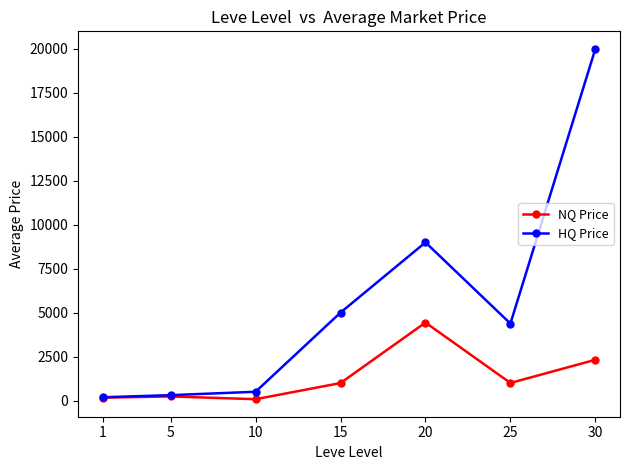

How many values in the NQ Price series are below 995?

3